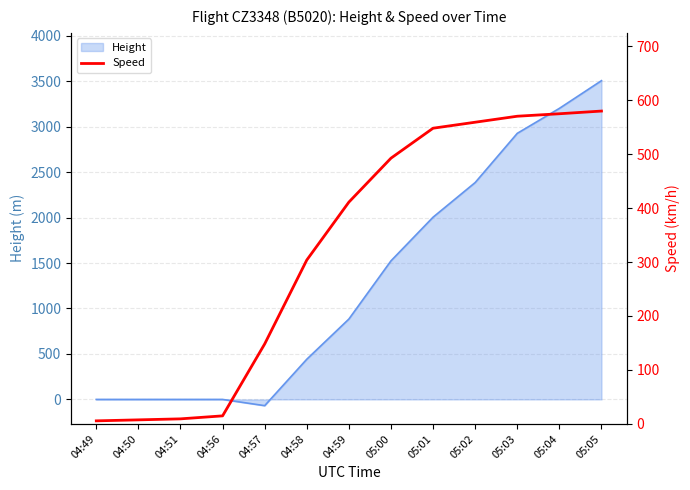

What is the highest value of the Height series?

3505.2